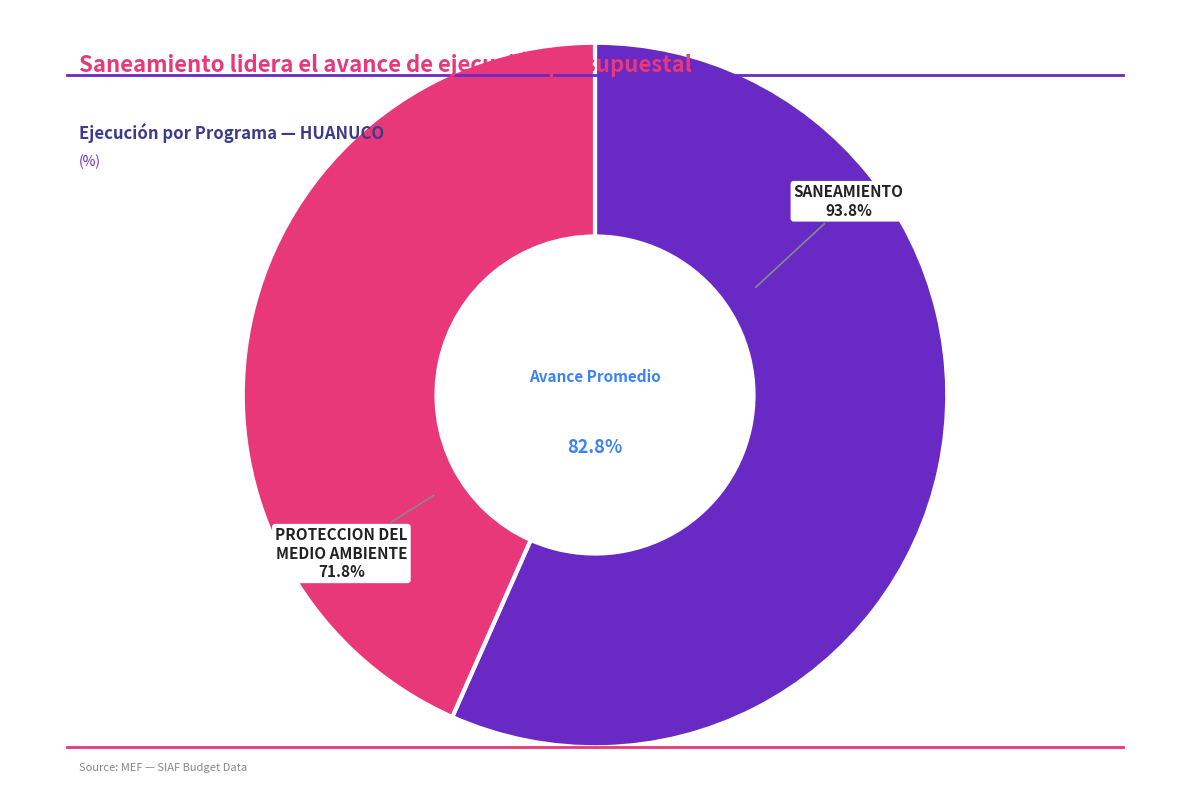

Approximately how many times larger is the value at 048: PROTECCION DEL
MEDIO AMBIENTE
71.8% compared to 047: SANEAMIENTO
93.8%?

0.8